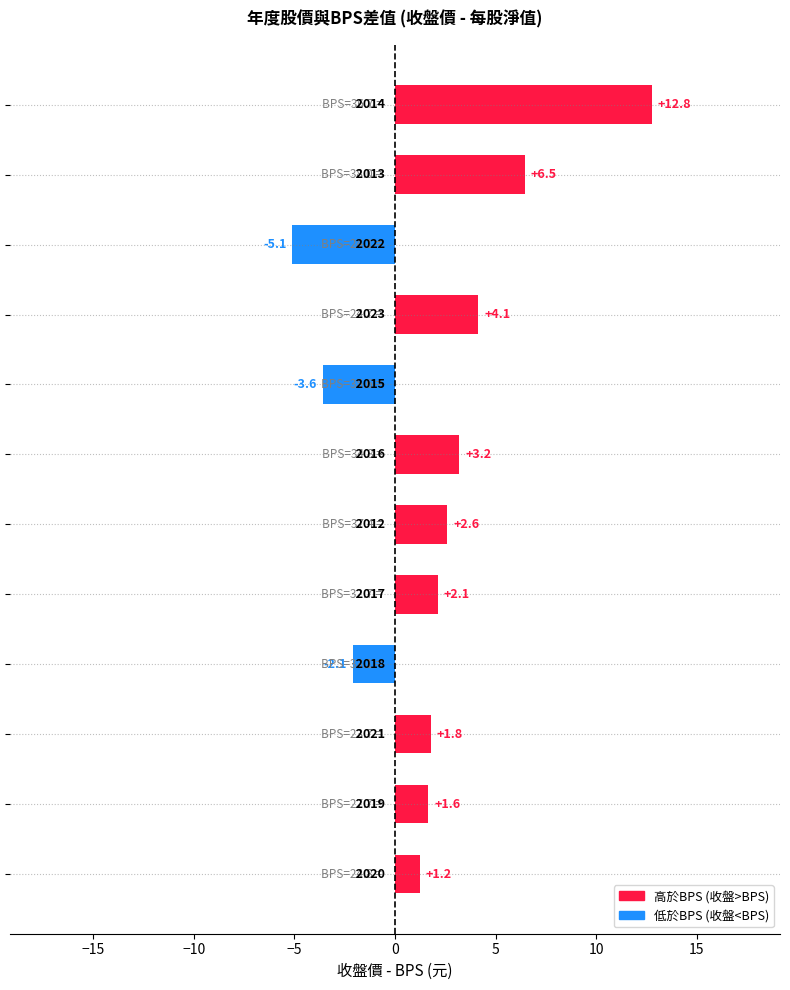

Reading top to bottom, list all the values displayed in this chart.

12.8	6.5	-5.1	4.1	-3.6	3.2	2.6	2.1	-2.1	1.8	1.6	1.2